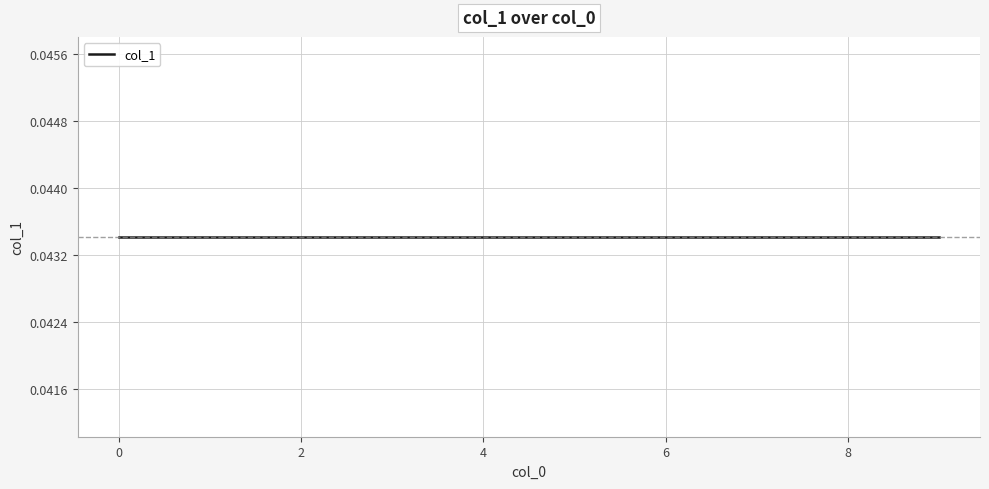

List the labels in order of value, smallest first.

, 0, 1, 2, 3, 4, 5, 6, 7, 8, 9